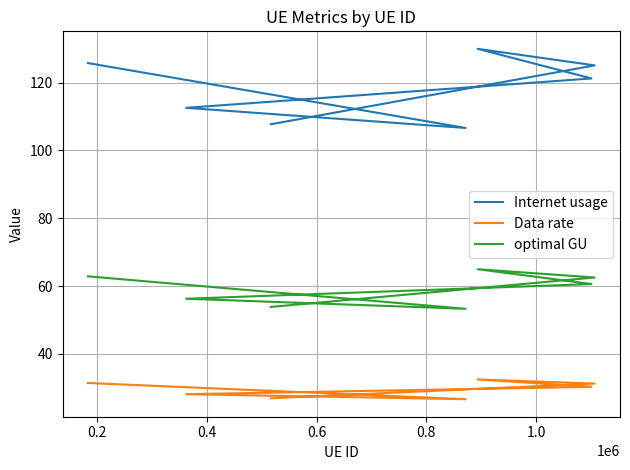

At how many categories does at least one series exceed 30?

7